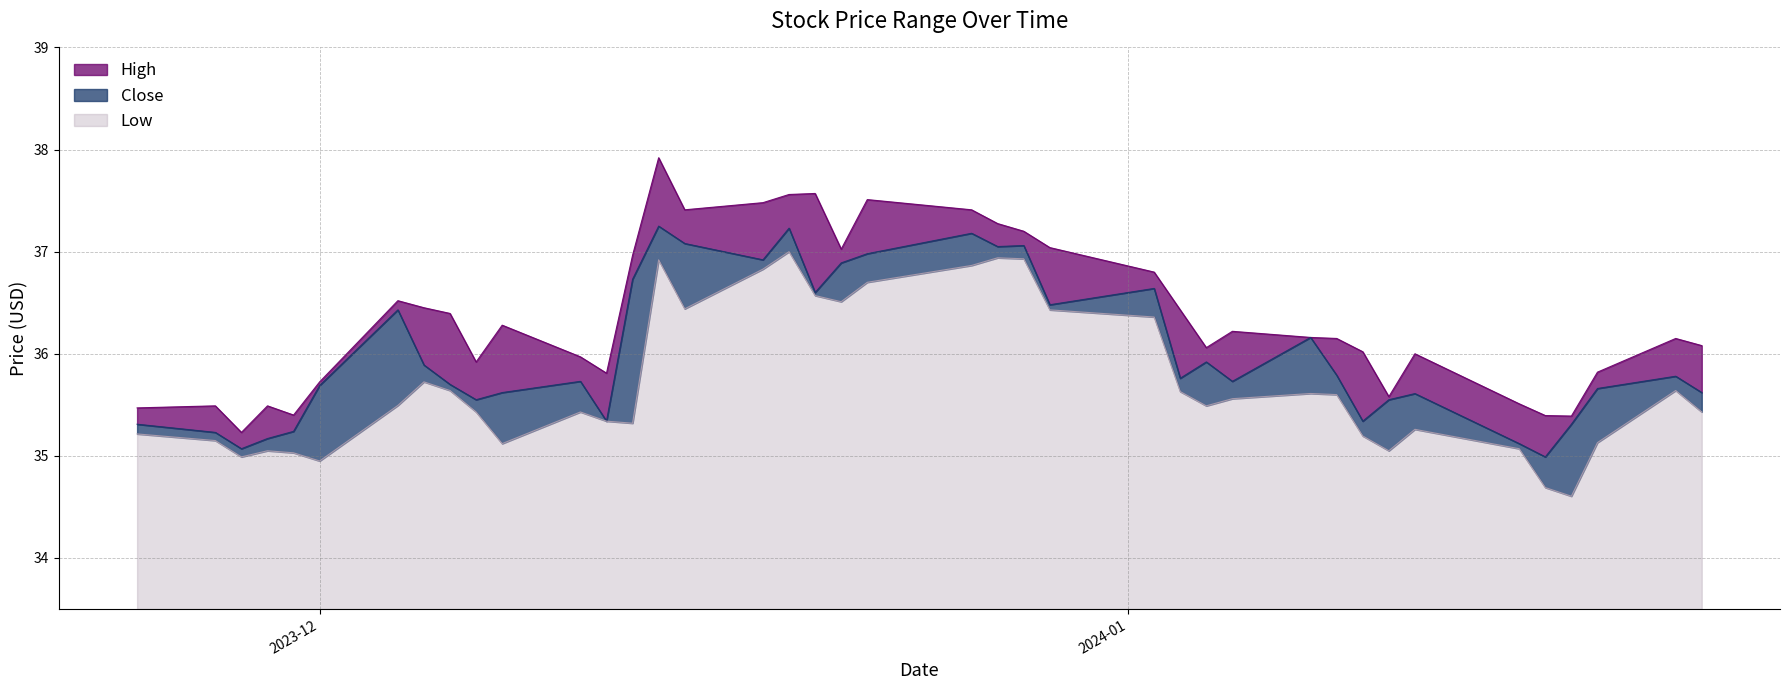

List the series in order of their peak value, lowest first.

Low, Close, High